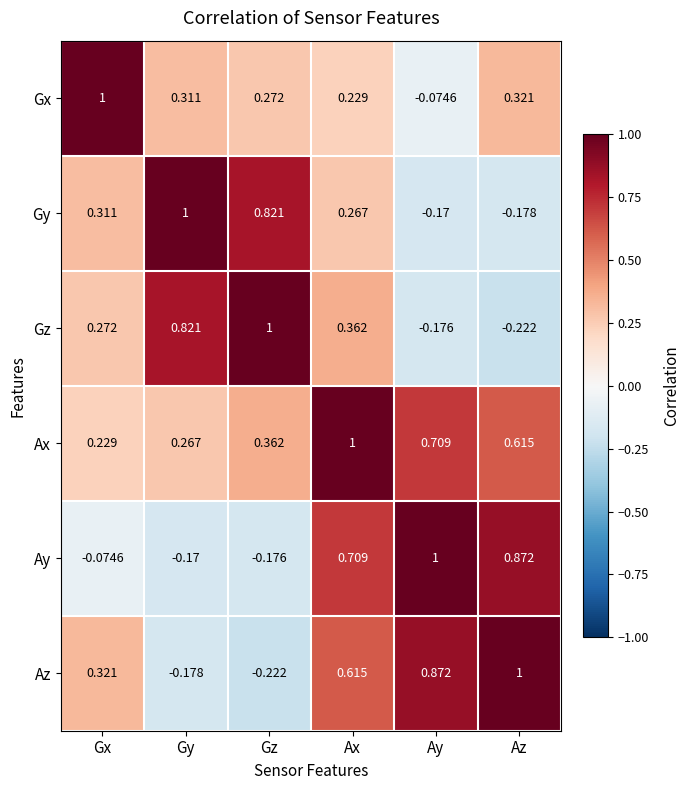

Which series changed the most between Ax and Ay?

Gz